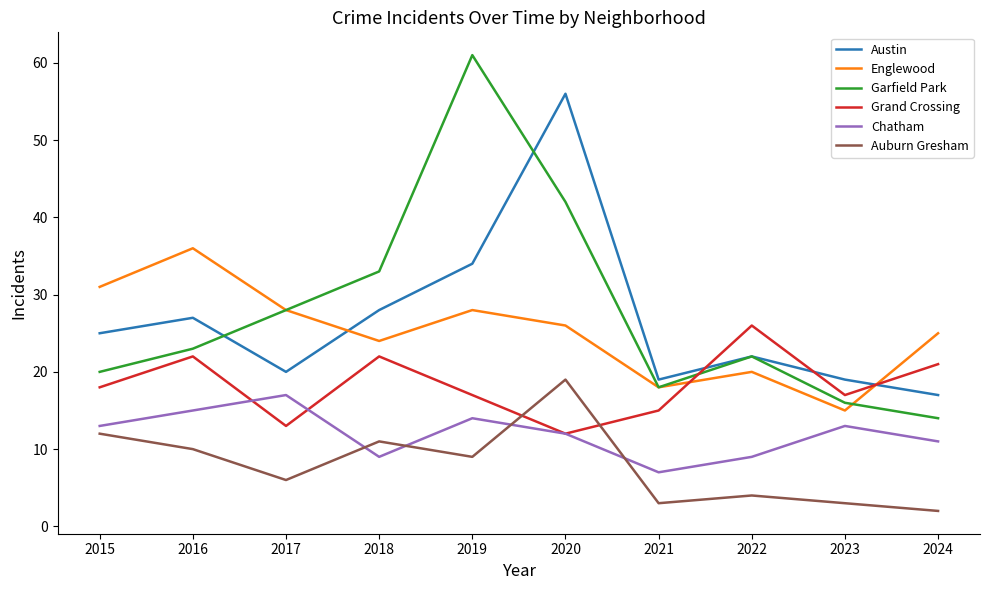

What is the approximate value of Englewood at 2017?

28